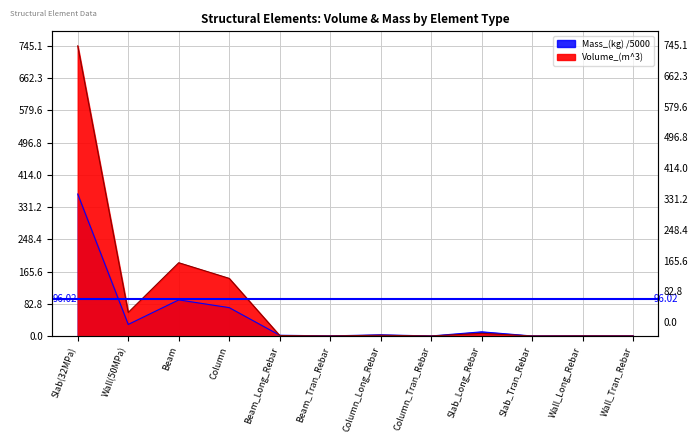

What is the total value across all series at Column_Long_Rebar?

4.9